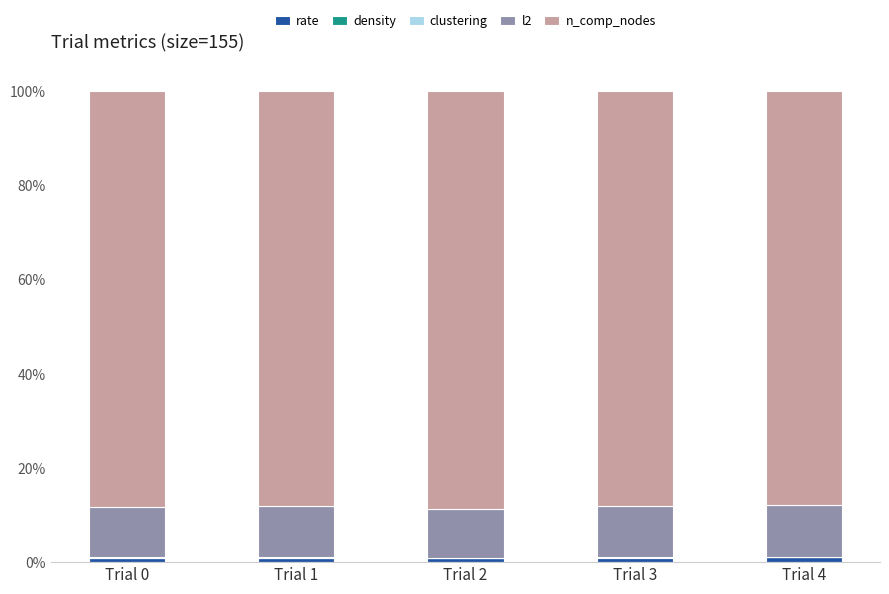

Are the bars horizontal?

No